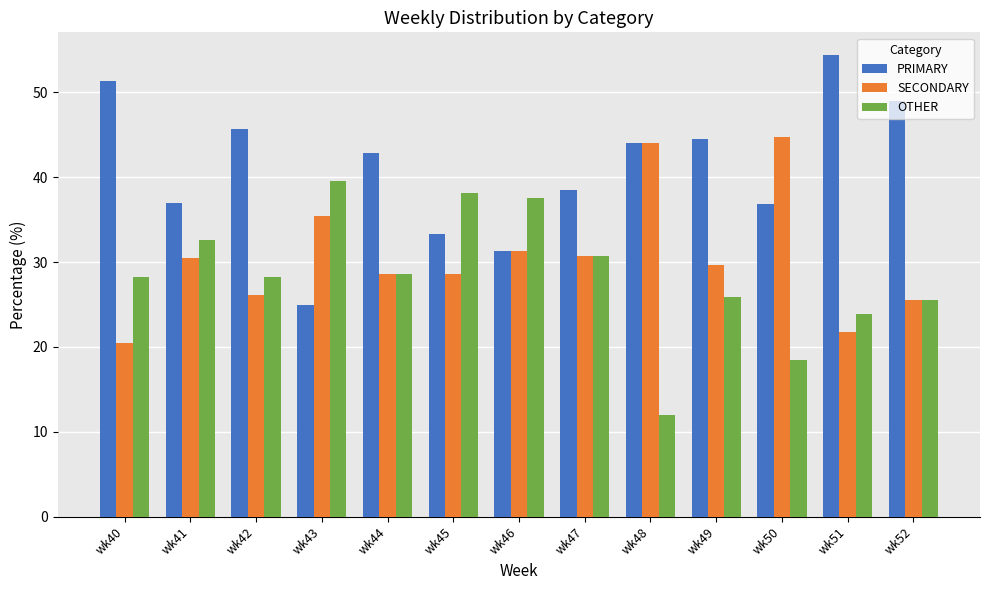

What is the average value of the OTHER series?

28.4